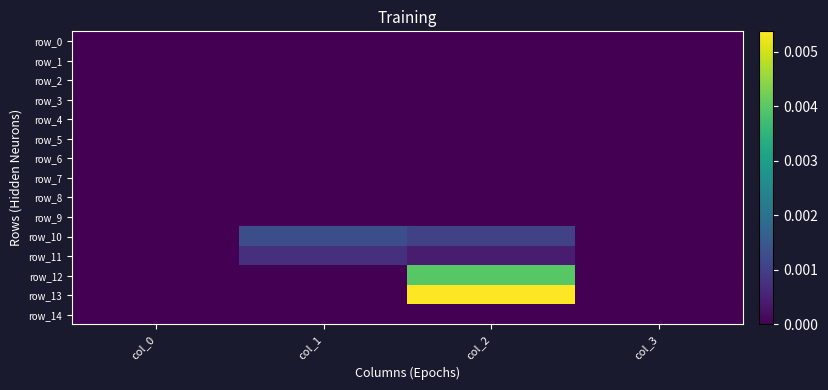

Which series has the widest spread of values?

row_13